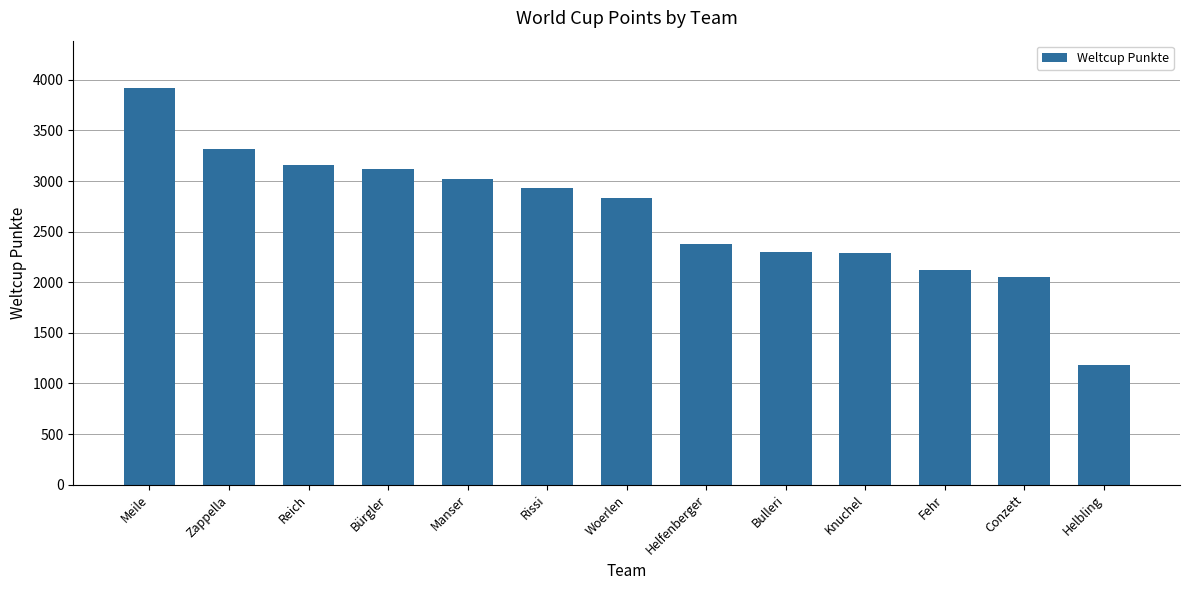

Between Manser and Fehr, which is larger?

Manser